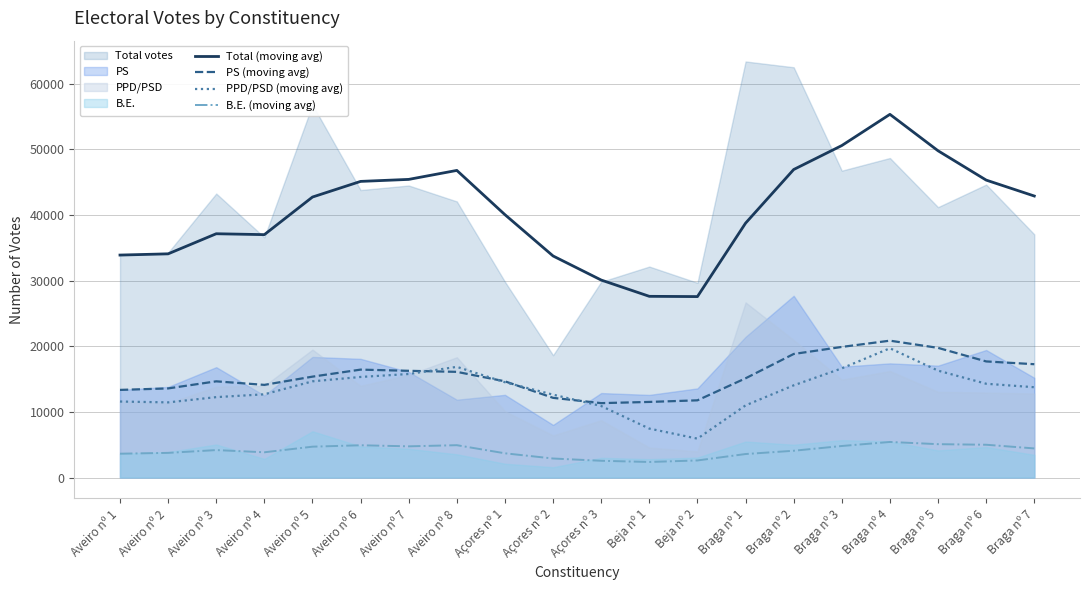

What is the lowest value of the PS (moving avg) series?

11331.0